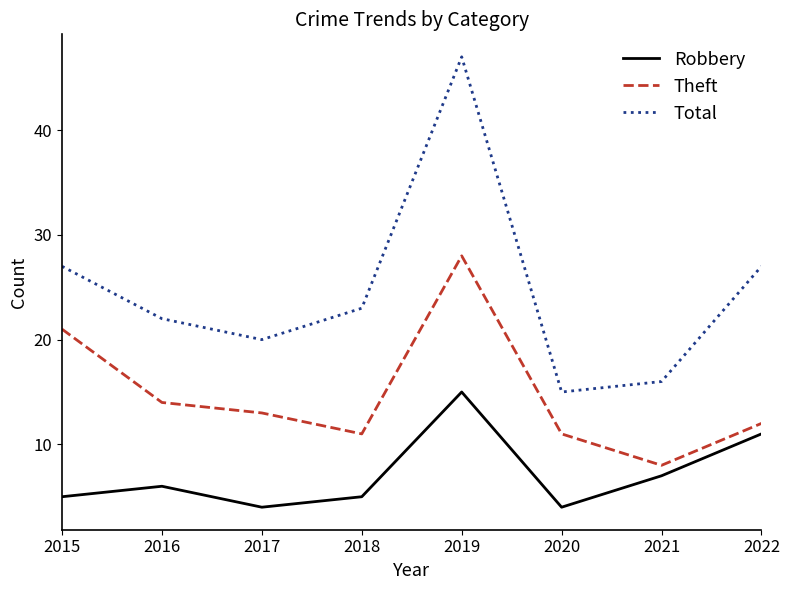

What is the lowest value of the Theft series?

8